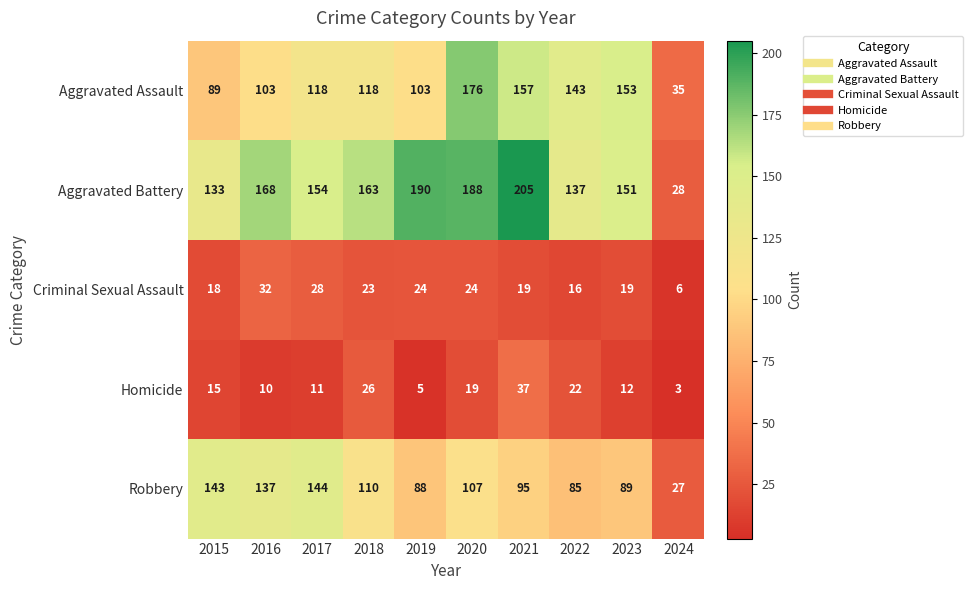

Is it true that Robbery equals 107 at 2020?

True